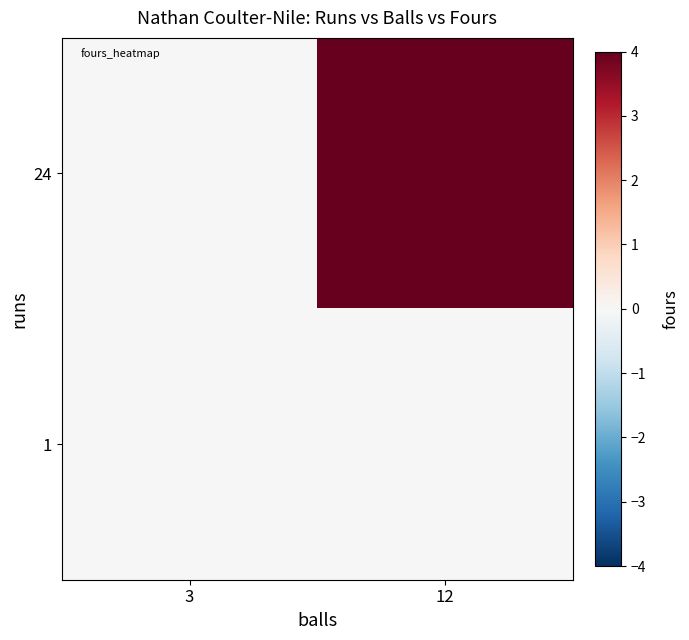

Which series has the largest total across all categories?

24